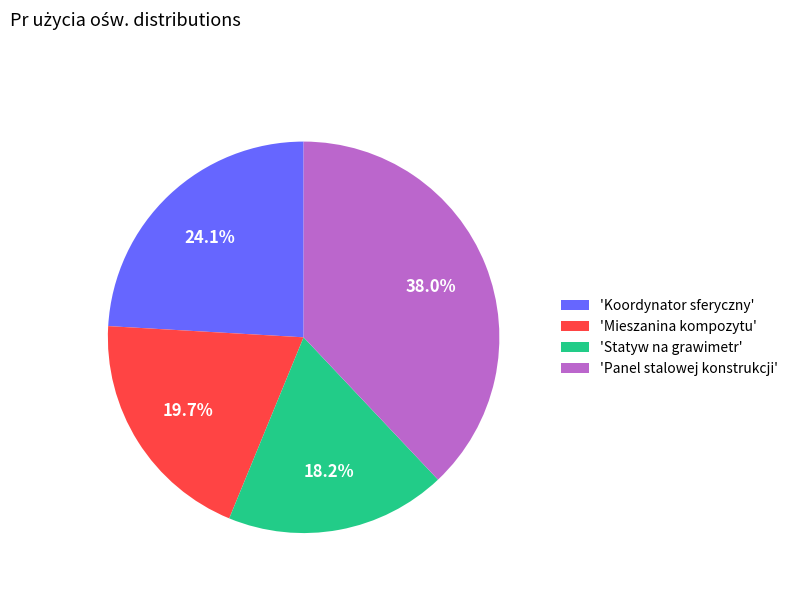

Is the sum of 'Koordynator sferyczny' and 'Statyw na grawimetr' greater than half?

No